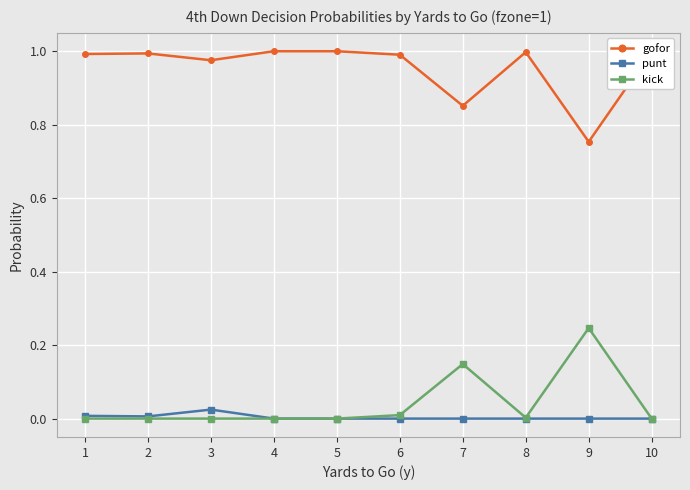

Reading right to left, extract all data points from this chart.

gofor: 1.0	0.8	1.0	0.9	1.0	1.0	1.0	1.0	1.0	1.0
punt: 0.0	0.0	0.0	0.0	0.0	0.0	0.0	0.0	0.0	0.0
kick: 0.0	0.2	0.0	0.1	0.0	0.0	0.0	0.0	0.0	0.0